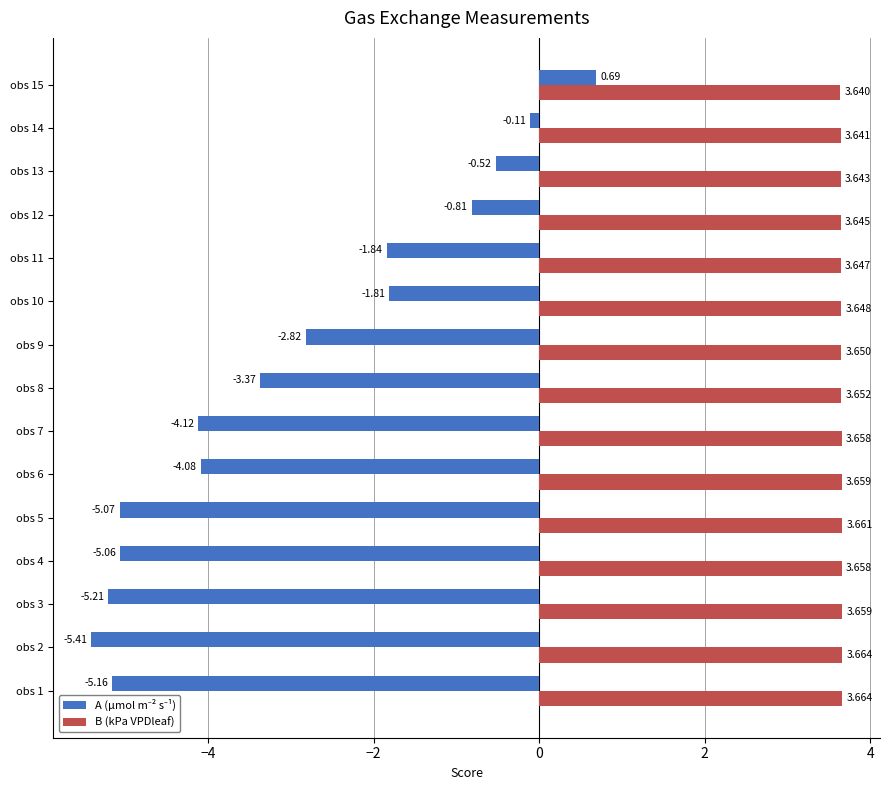

Which series has the largest total across all categories?

B (kPa VPDleaf)